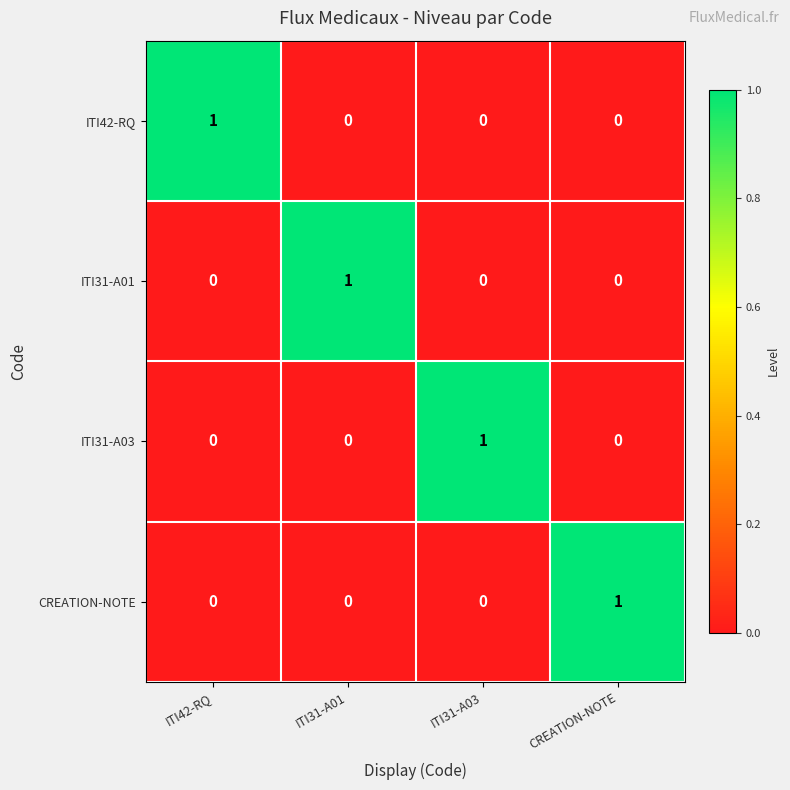

Reading left to right, list all the values displayed in this chart.

ITI42-RQ: 1	0	0	0
ITI31-A01: 0	1	0	0
ITI31-A03: 0	0	1	0
CREATION-NOTE: 0	0	0	1